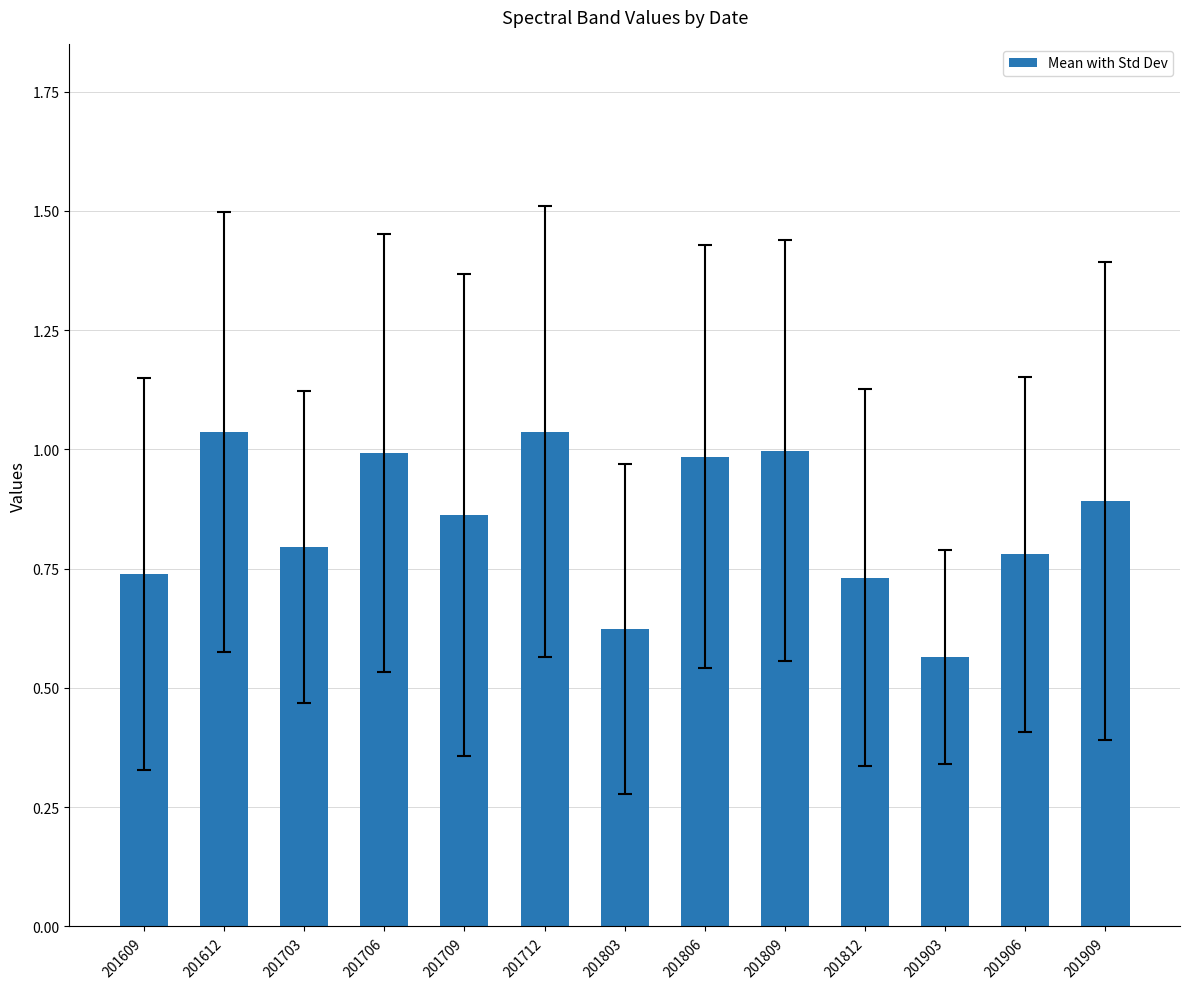

Between 201612 and 201806, which is larger?

201612